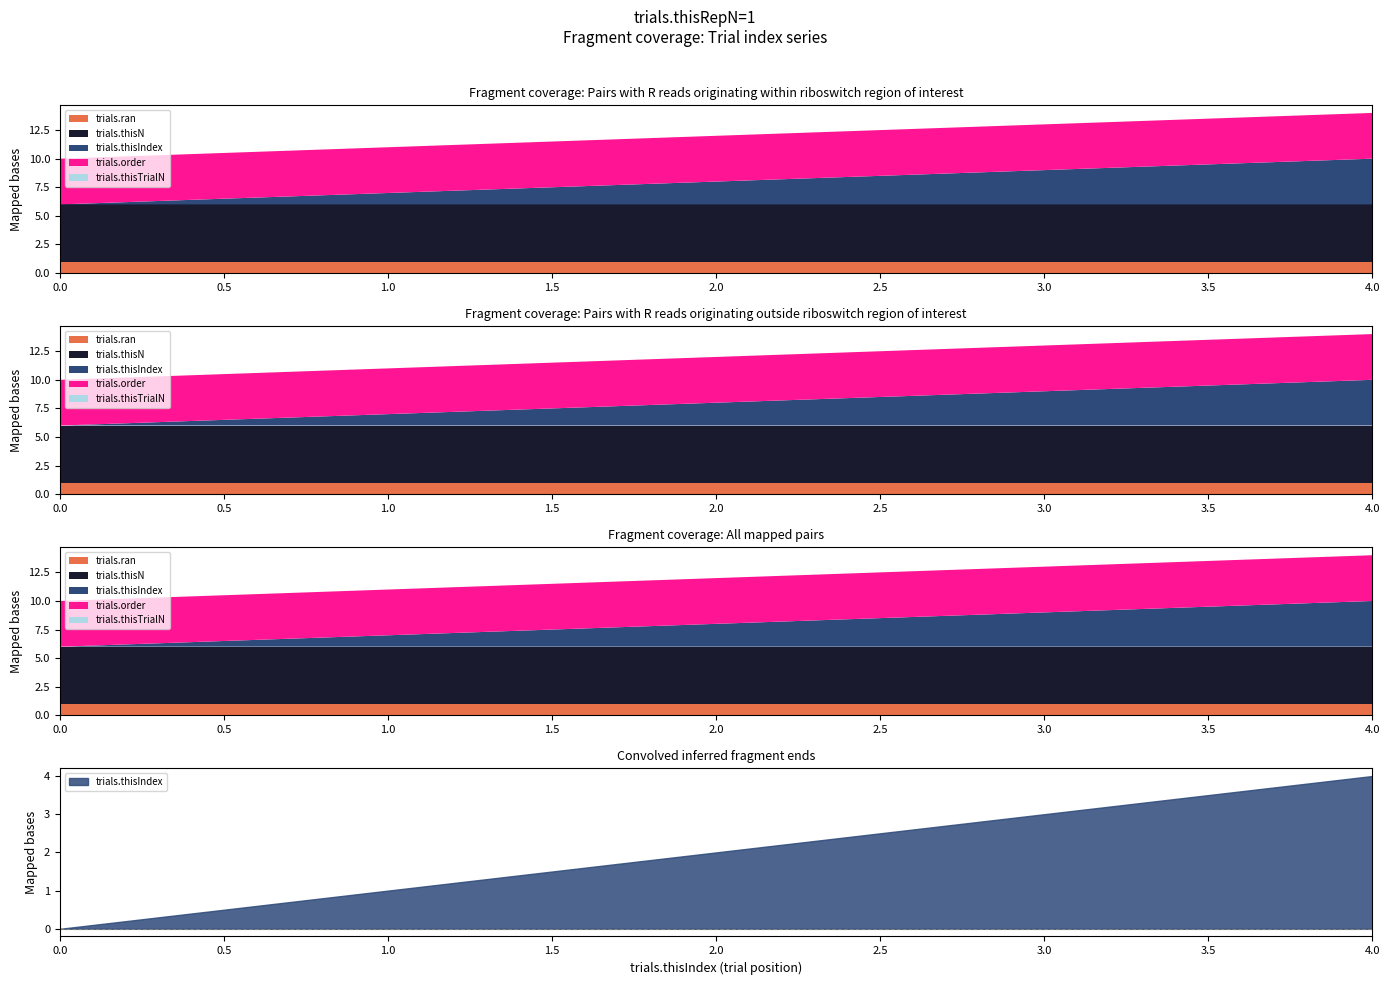

True or false: trials.ran and trials.thisIndex cross at least once.

False